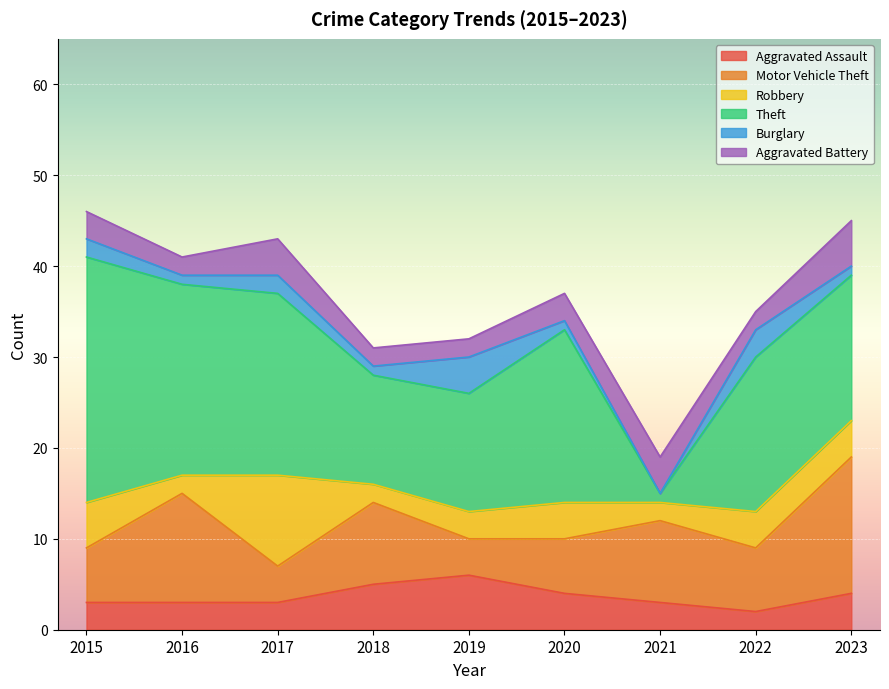

Reading left to right, transcribe all the data shown in this chart.

Aggravated Assault: 2015=3	2016=3	2017=3	2018=5	2019=6	2020=4	2021=3	2022=2	2023=4
Motor Vehicle Theft: 2015=6	2016=12	2017=4	2018=9	2019=4	2020=6	2021=9	2022=7	2023=15
Robbery: 2015=5	2016=2	2017=10	2018=2	2019=3	2020=4	2021=2	2022=4	2023=4
Theft: 2015=27	2016=21	2017=20	2018=12	2019=13	2020=19	2021=1	2022=17	2023=16
Burglary: 2015=2	2016=1	2017=2	2018=1	2019=4	2020=1	2021=0	2022=3	2023=1
Aggravated Battery: 2015=3	2016=2	2017=4	2018=2	2019=2	2020=3	2021=4	2022=2	2023=5